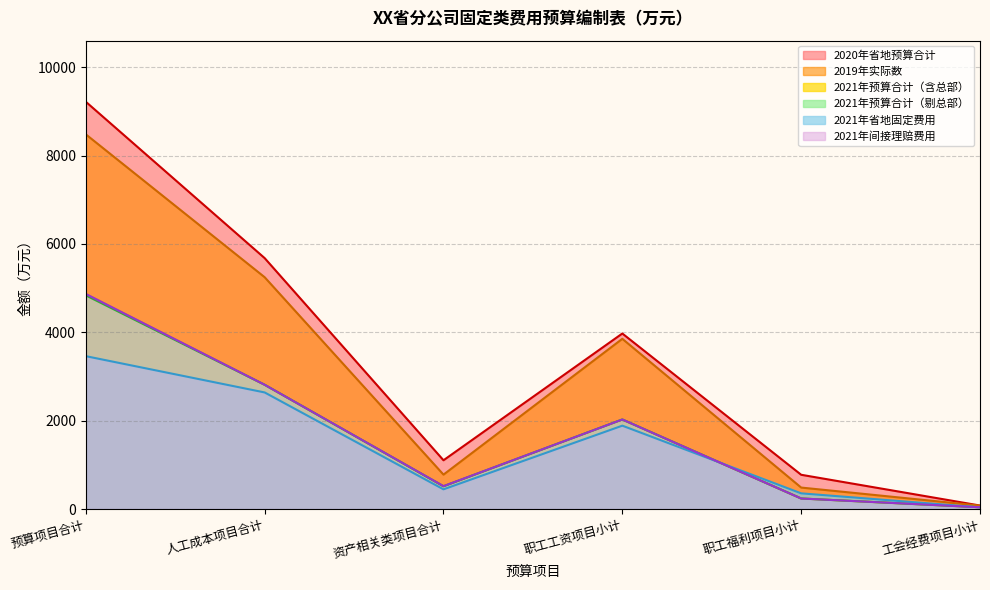

What is the difference between the 2021年省地预算（剔总部） values at 预算项目合计 and 职工福利项目小计?

4836.9